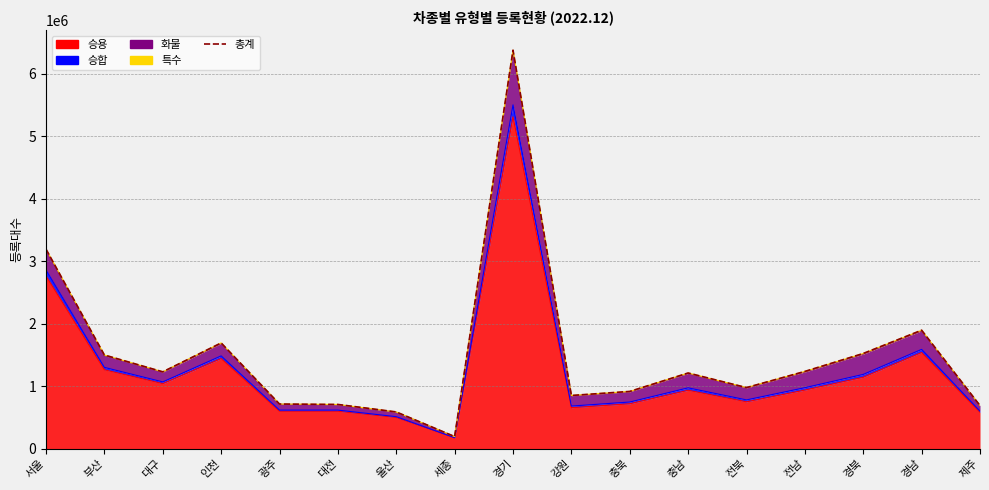

True or false: the data has more than 0 interior local peaks.

True